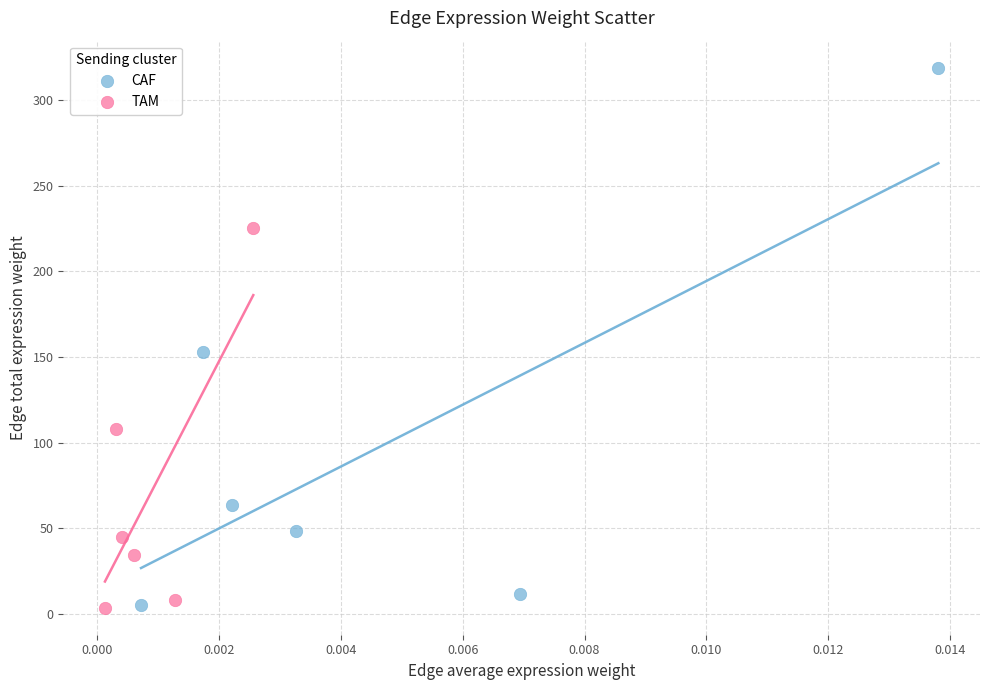

Which series contains the highest Y value?

CAF